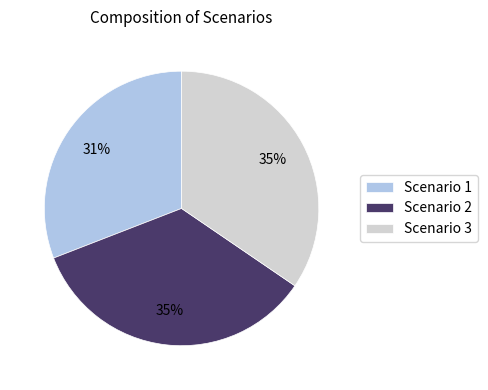

Is there any slice that represents more than half of the pie?

No